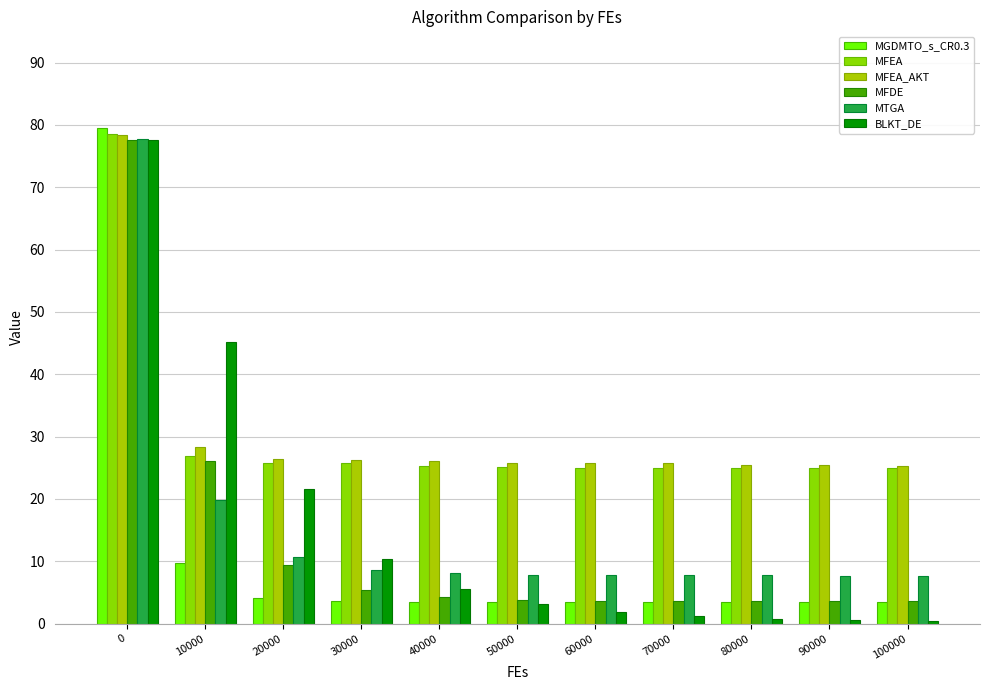

Is it true that MFDE equals 5.8 at 70000?

False